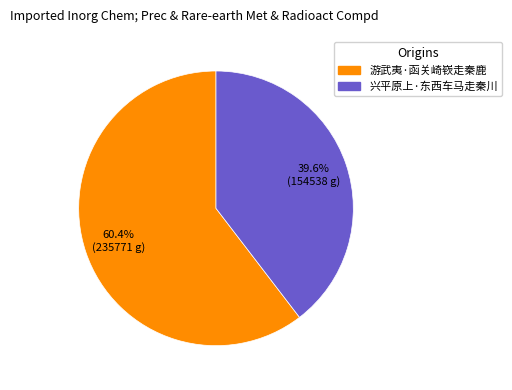

To the nearest percent, what is the average slice percentage?

50%